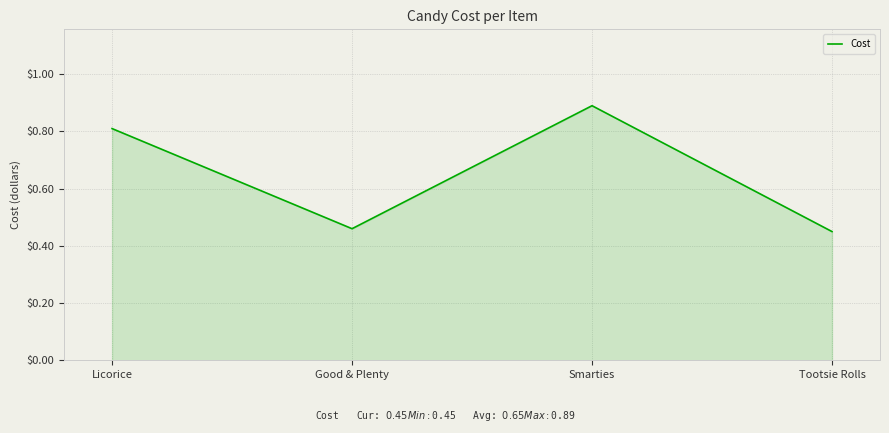

Where is the data nearest to the value 0?

Tootsie Rolls